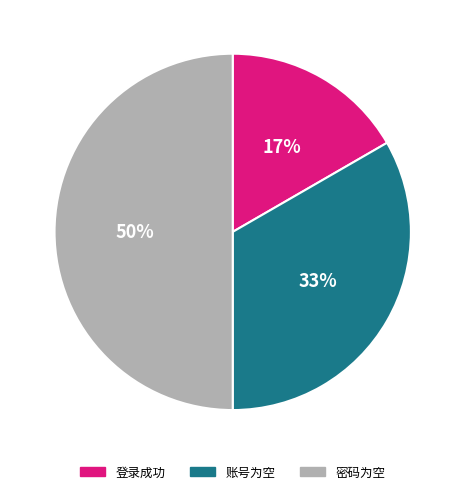

Count the number of slices in the pie.

3